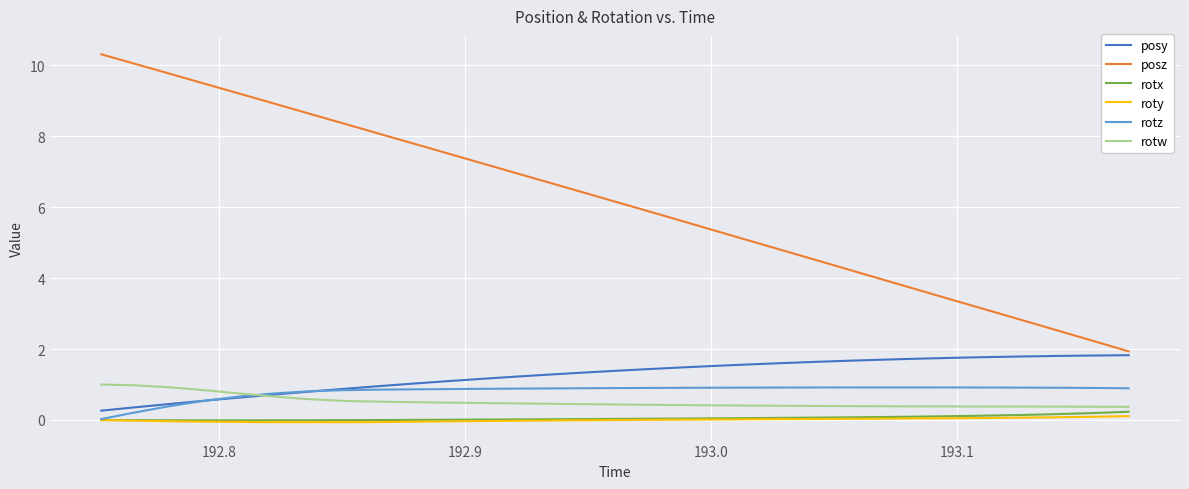

True or false: posz and rotw cross at least once.

False